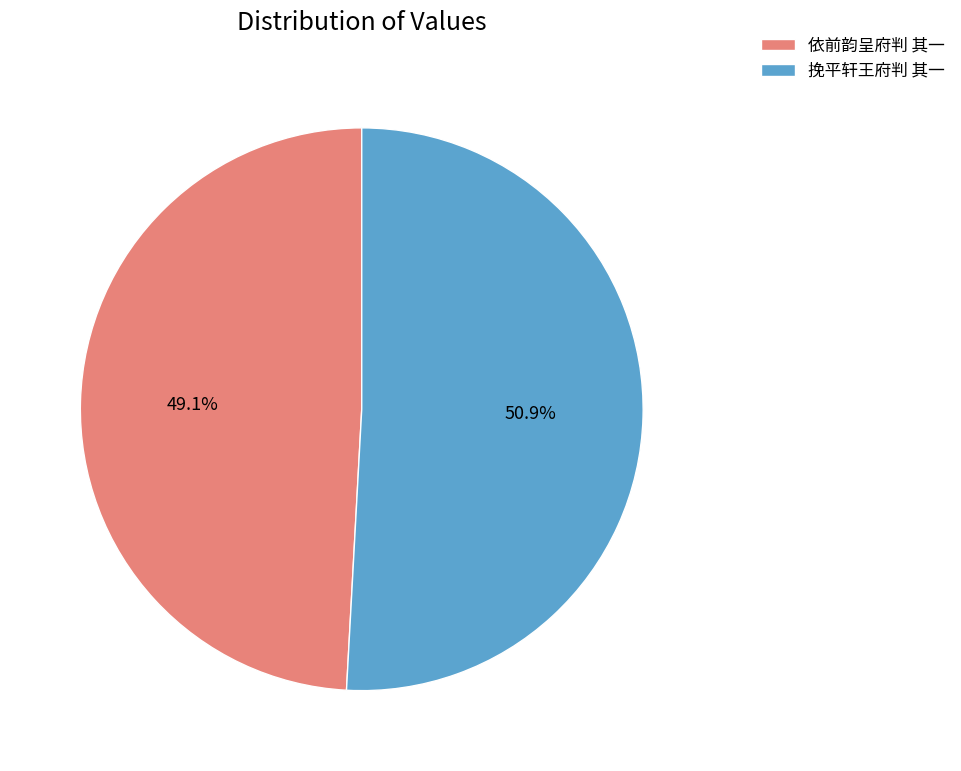

Which category has the smallest portion of the pie?

依前韵呈府判 其一